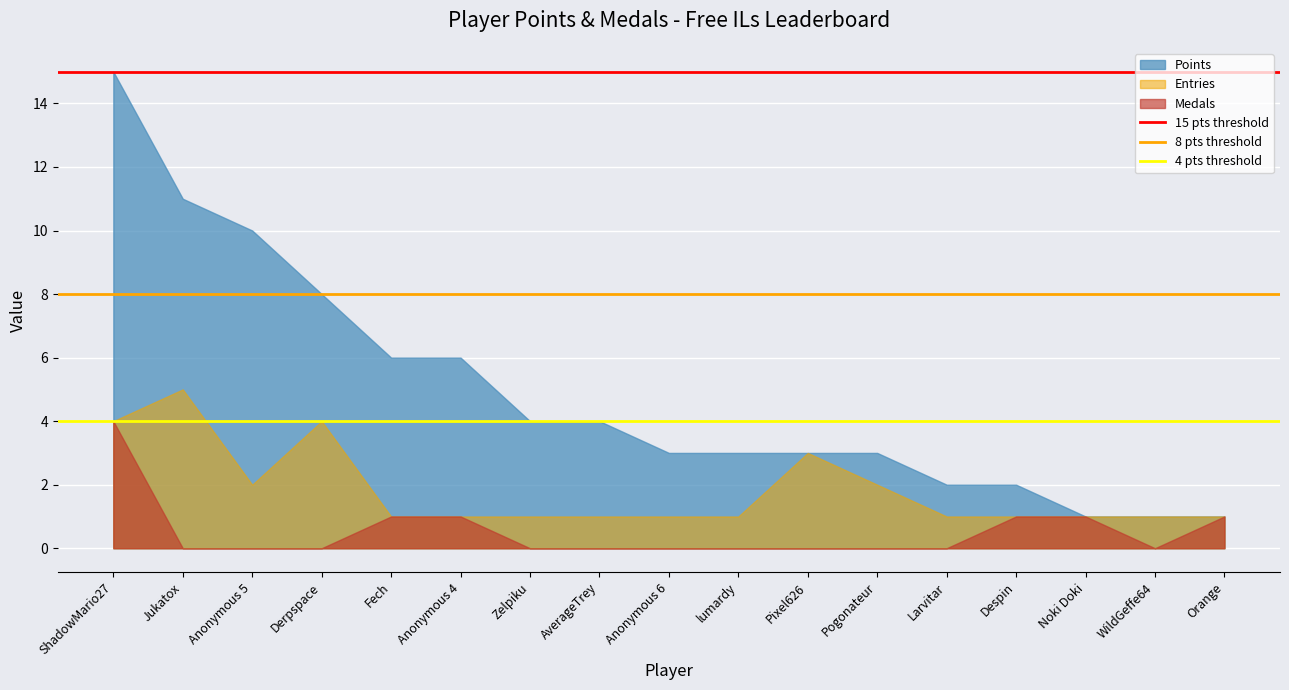

What position from the left is Jukatox?

2